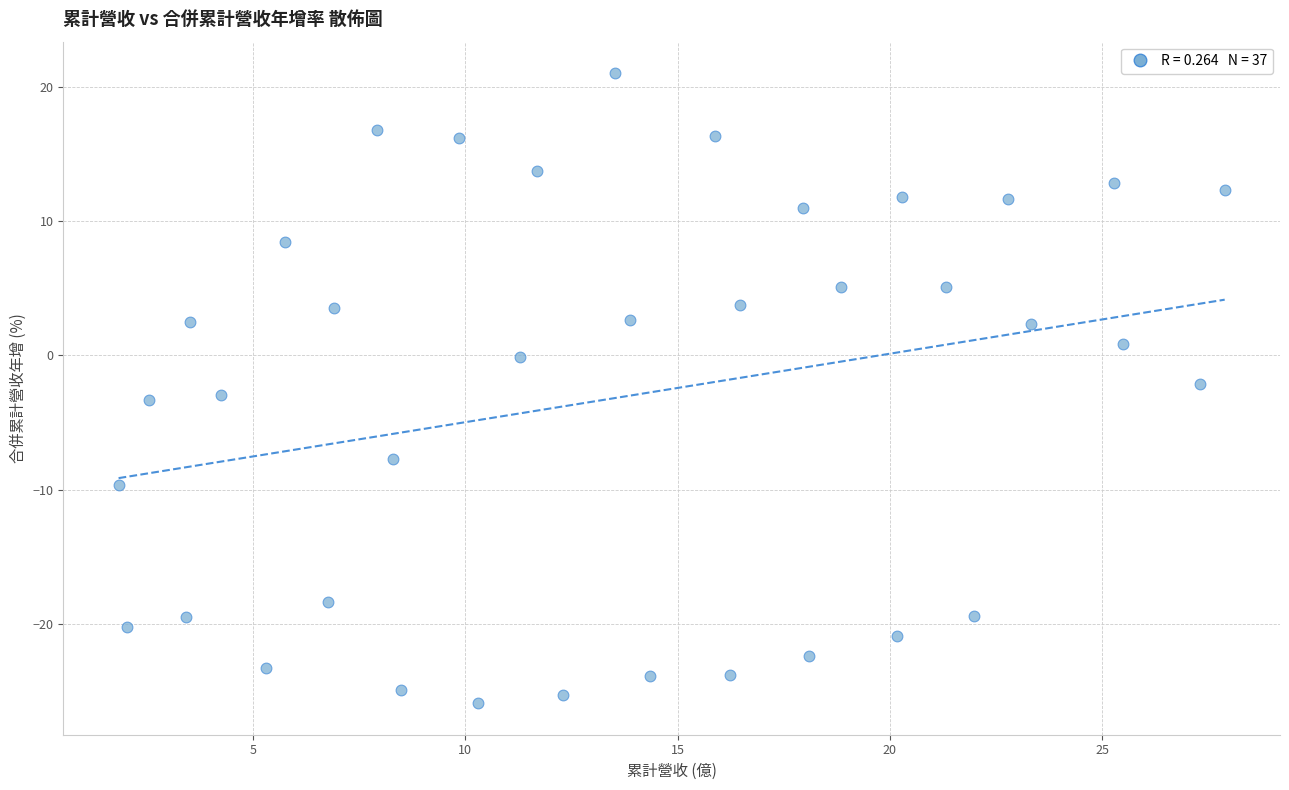

What is the range of Y values (max minus min)?

46.9